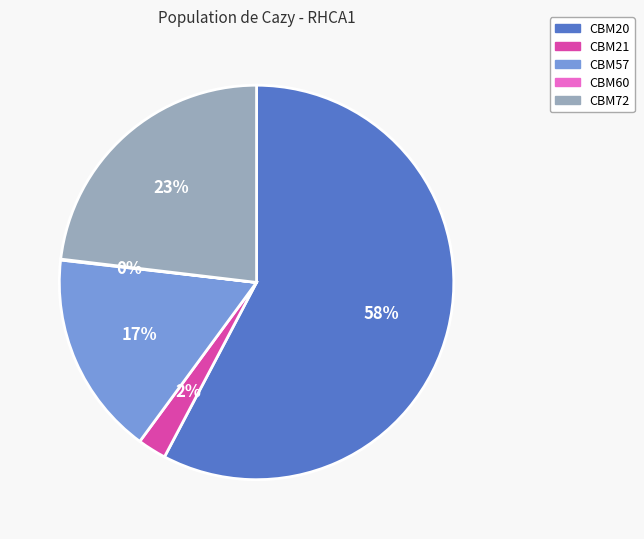

Do CBM20 and CBM21 together represent more than half of the pie?

Yes